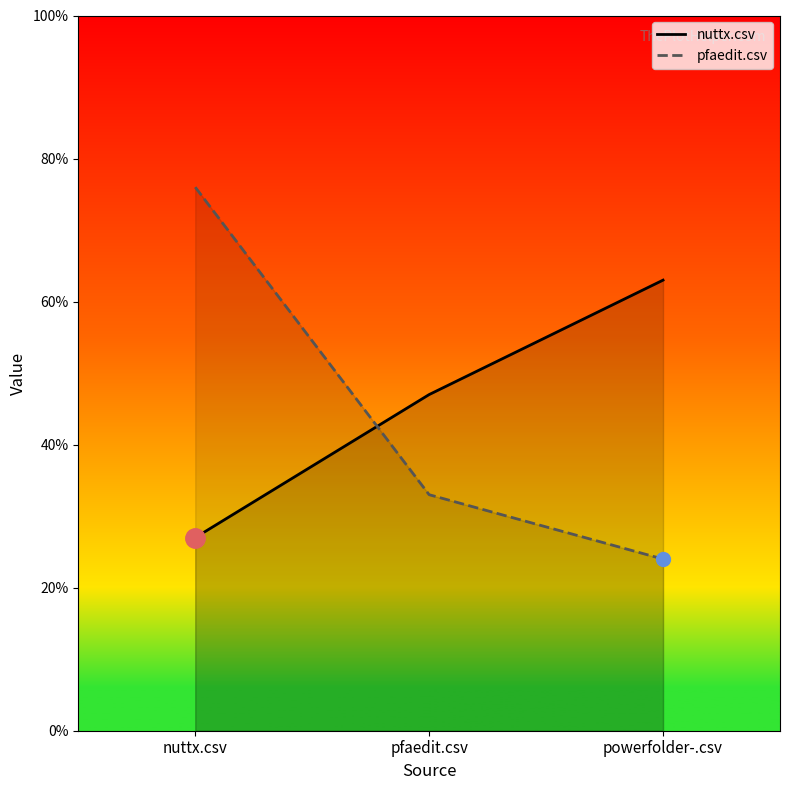

Which has a higher value, powerfolder-.csv or pfaedit.csv?

powerfolder-.csv